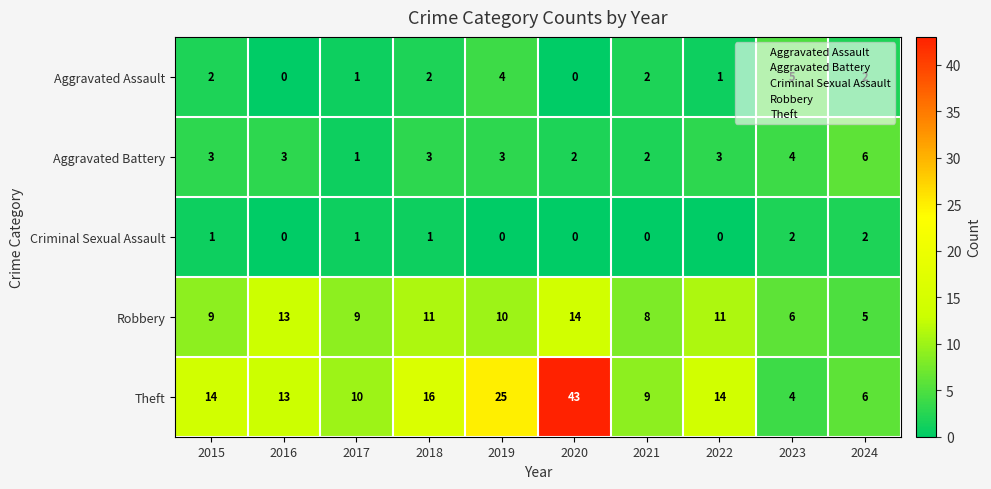

Which label corresponds to the largest value in the chart?

2020